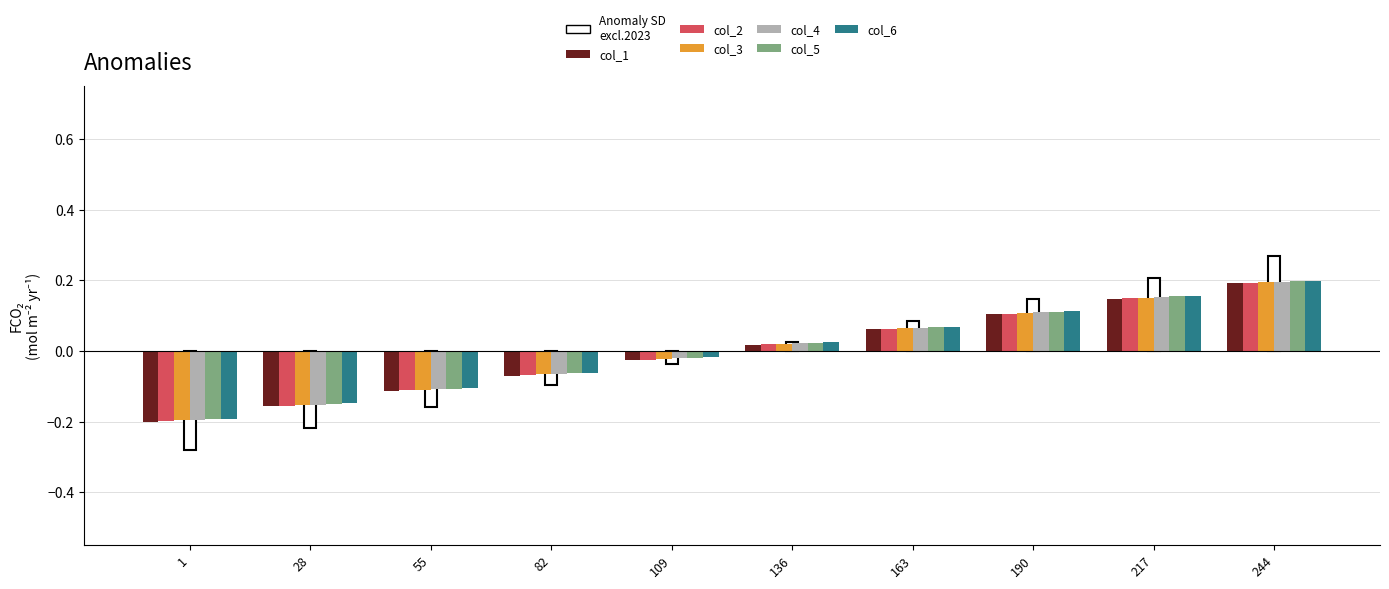

Rank the categories by col_1 value from lowest to highest.

1, 28, 55, 82, 109, 136, 163, 190, 217, 244